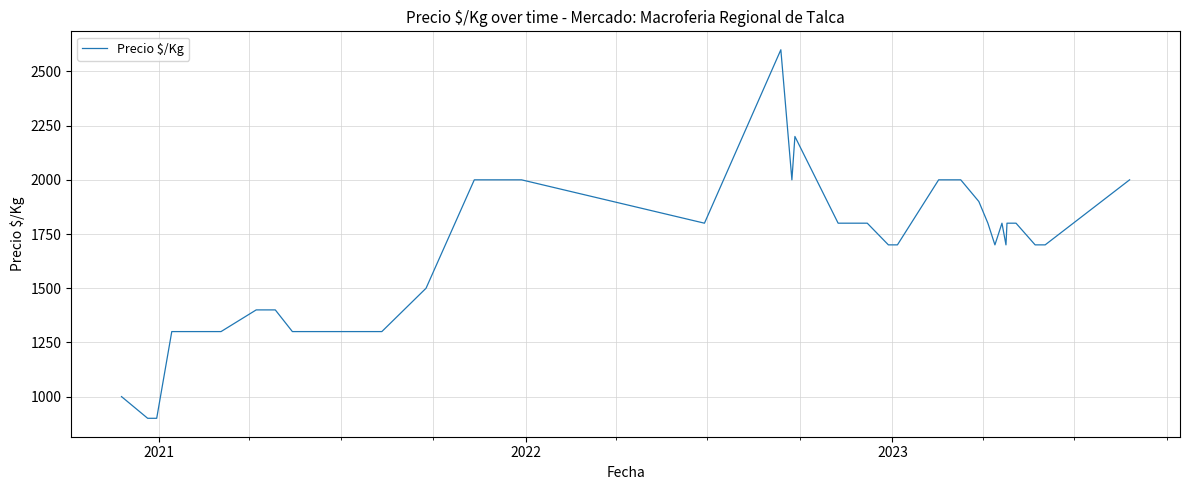

What is the minimum value shown in the chart?

900